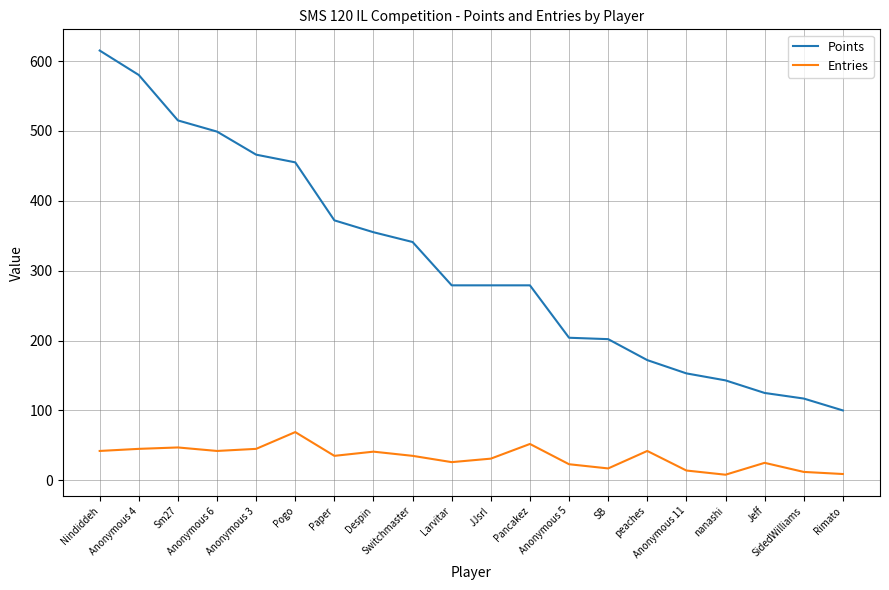

What is the approximate value of Points at Despin?

355